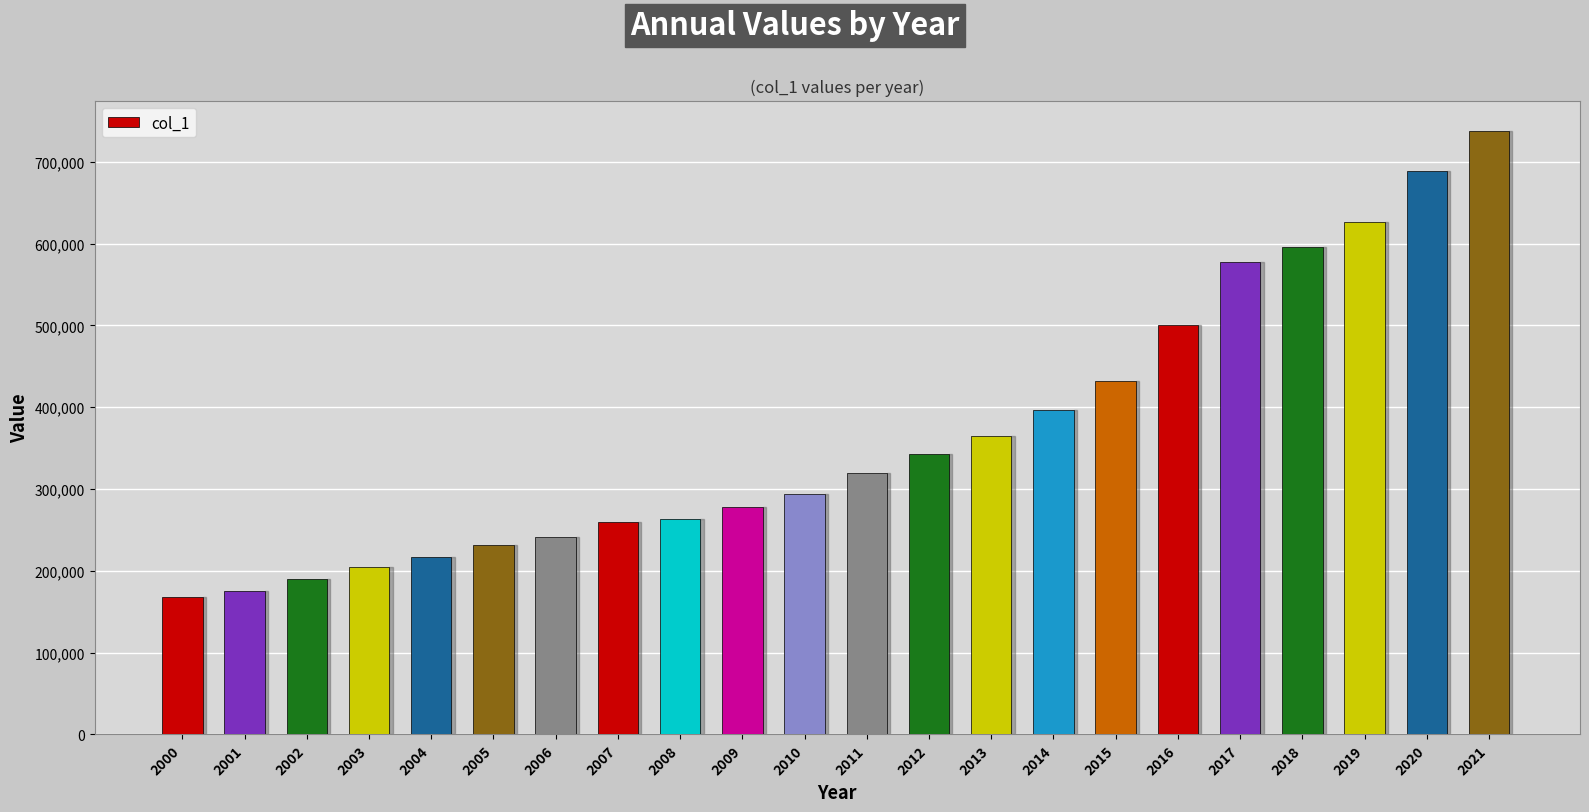

What is the minimum value shown in the chart?

167439